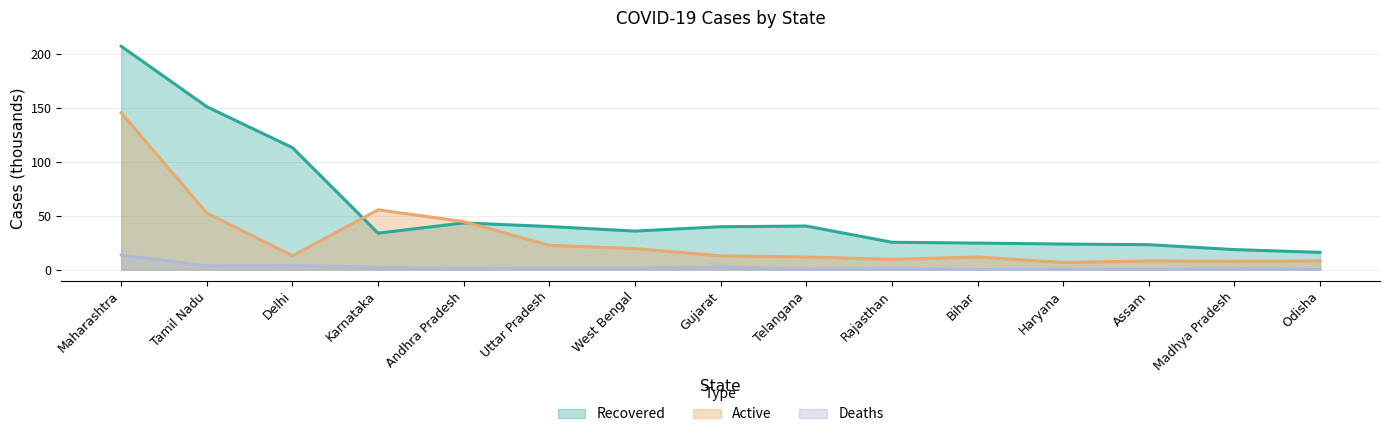

How many interior local peaks does the Active series have?

3